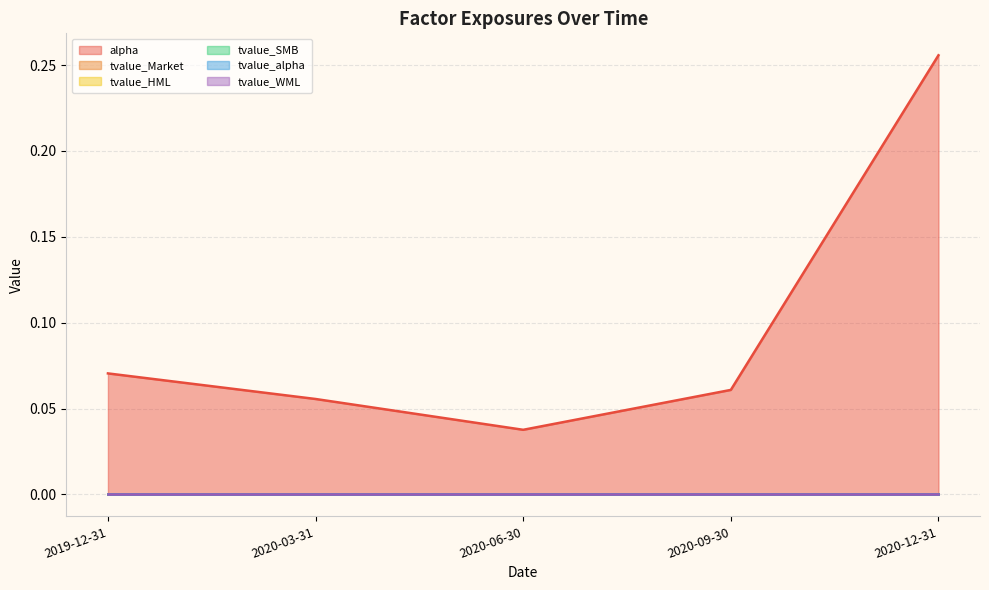

What is the label of the 5th point from the left?

2020-12-31